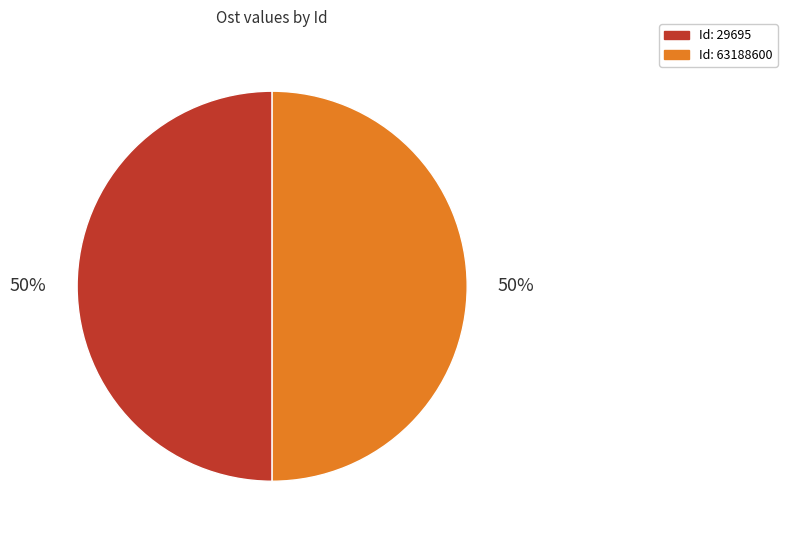

To the nearest percent, what is the average slice percentage?

50%